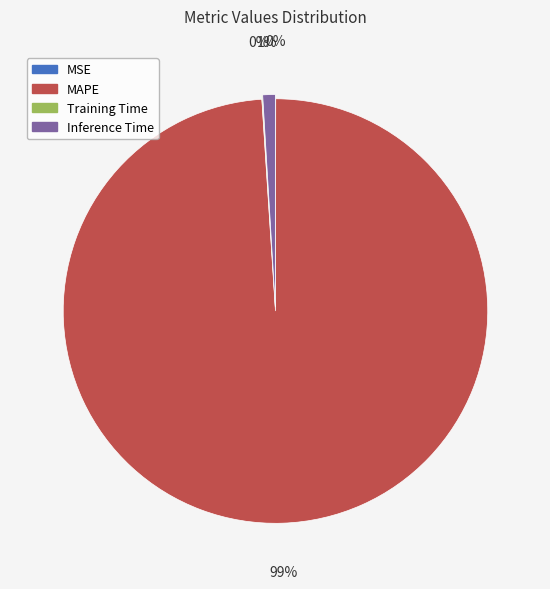

What percentage is the Inference Time slice, to the nearest percent?

1%